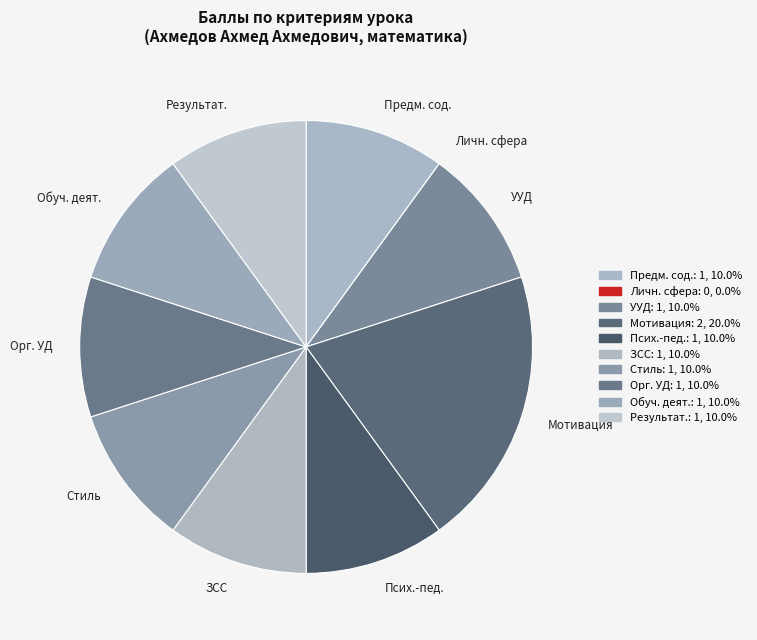

Combined, do Орг. УД and Предм. сод. account for over 50%?

No